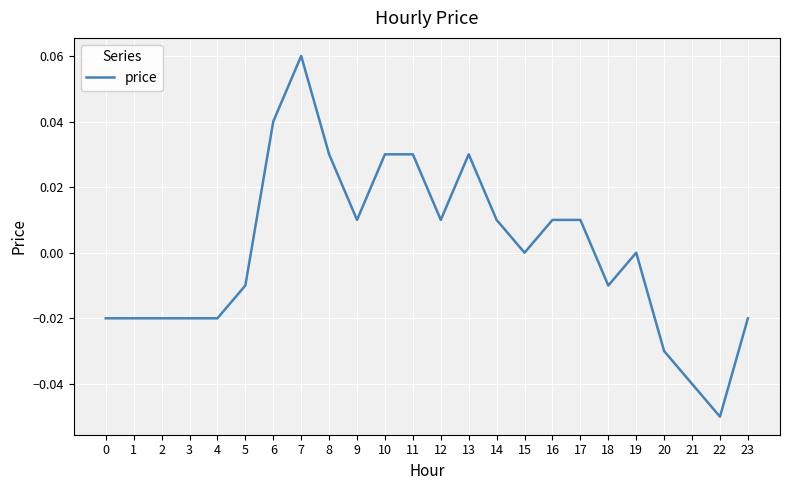

The chart shows a value of 0.0 at 16. True or false?

True